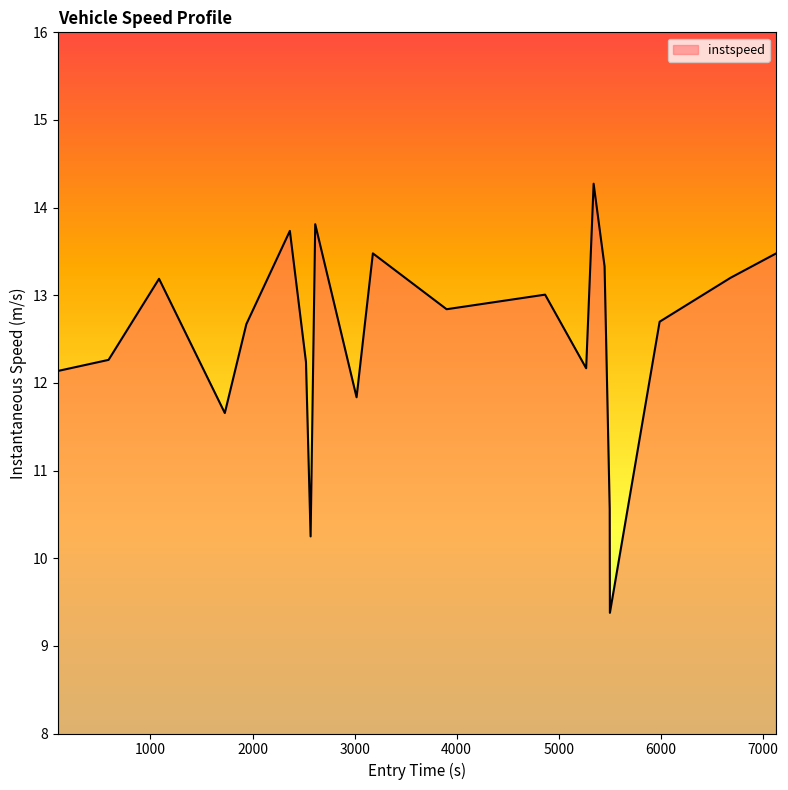

What is the difference between the maximum and minimum values?

4.9